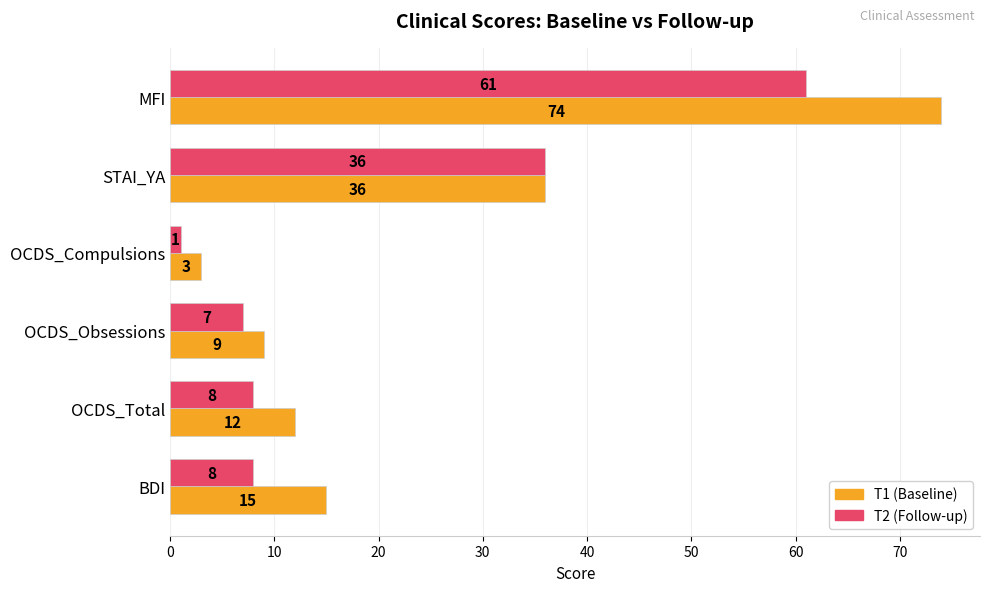

How many data points in T2 (Follow-up) are less than 8?

2